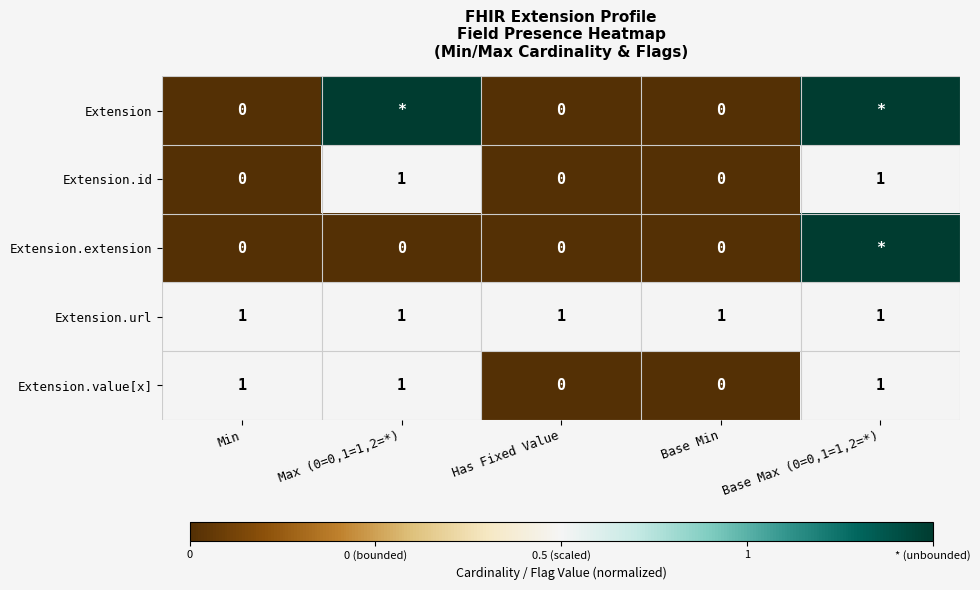

At which category is the sum across all series the highest?

Base Max (0=0,1=1,2=*)